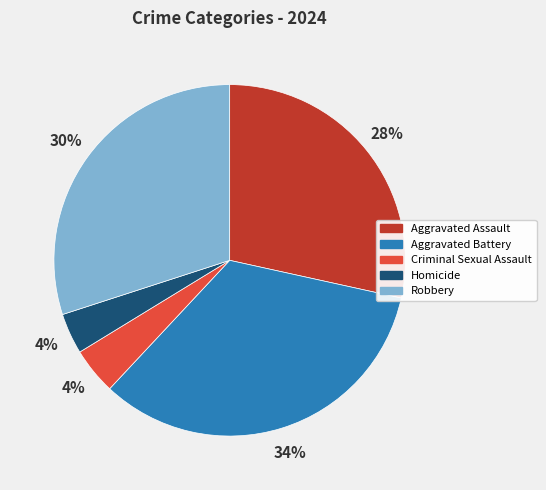

To the nearest percent, what portion does Robbery represent?

30%